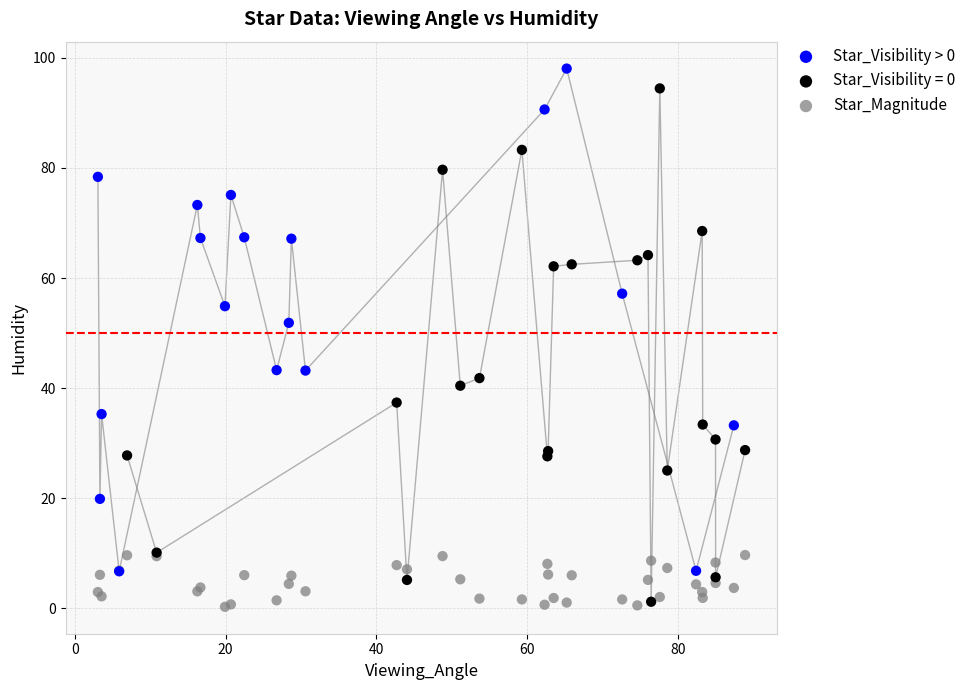

Which series contains the lowest Y value?

Star_Magnitude